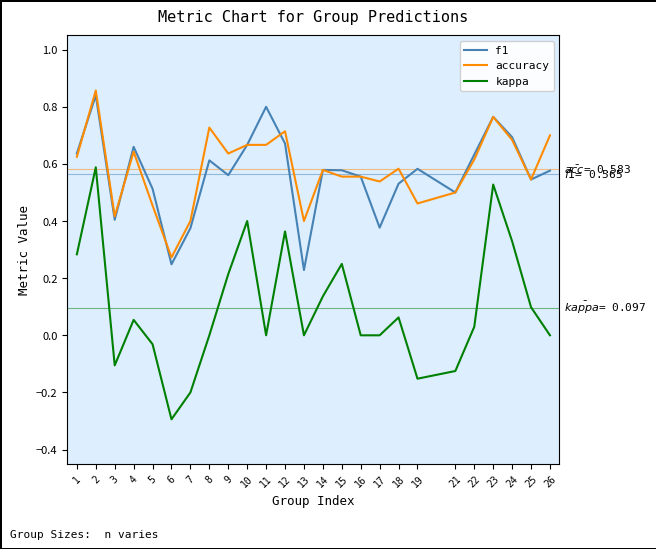

True or false: f1 has a value of 0.1 at 17.

False